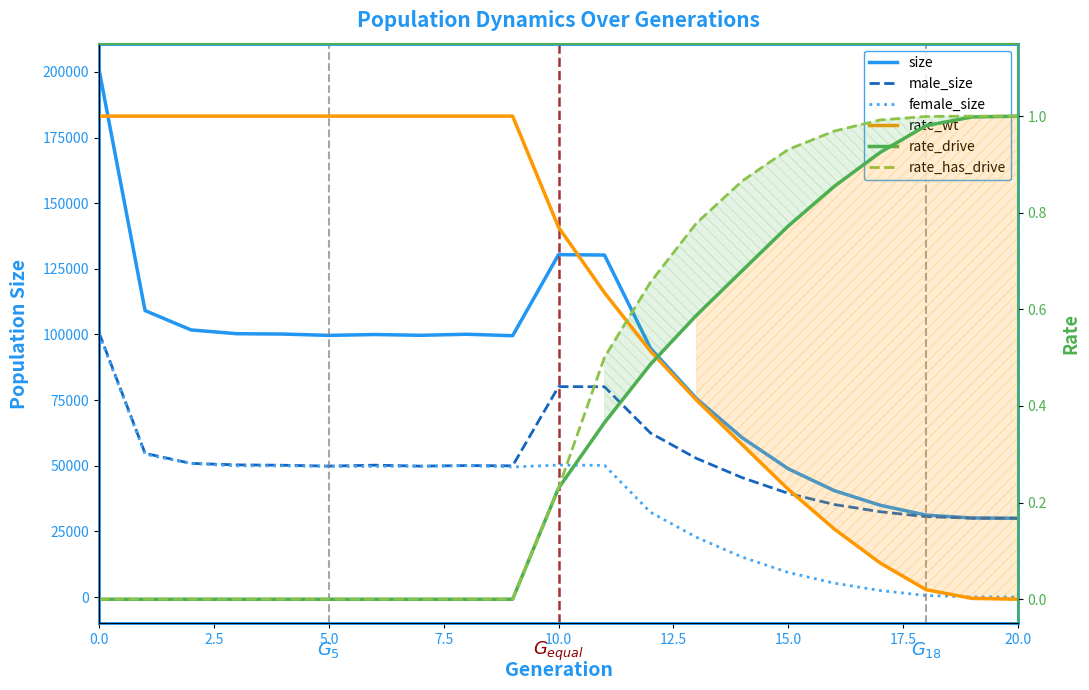

True or false: rate_drive and male_size intersect in this chart.

False